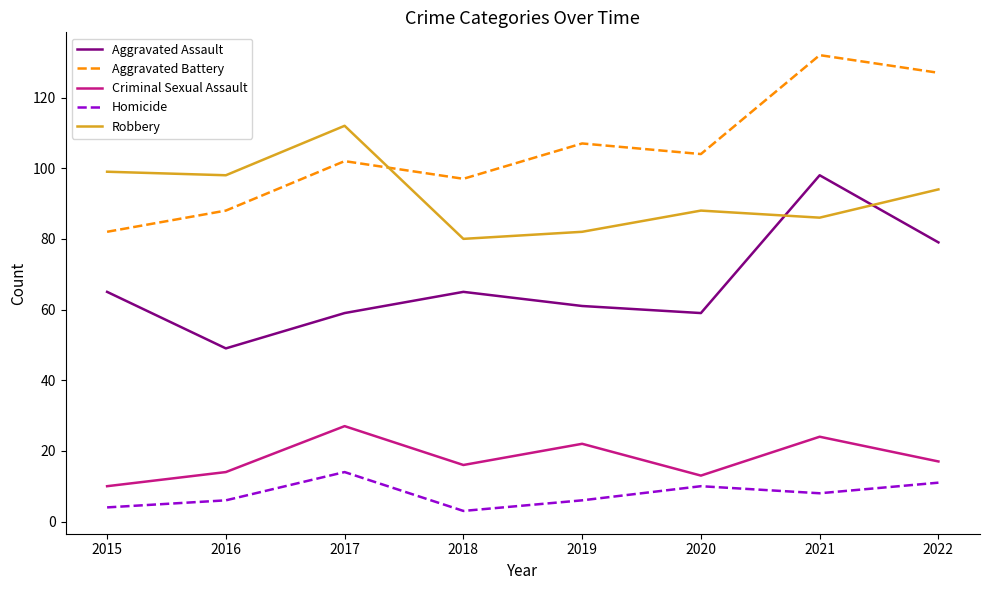

True or false: Aggravated Assault and Criminal Sexual Assault cross at least once.

False